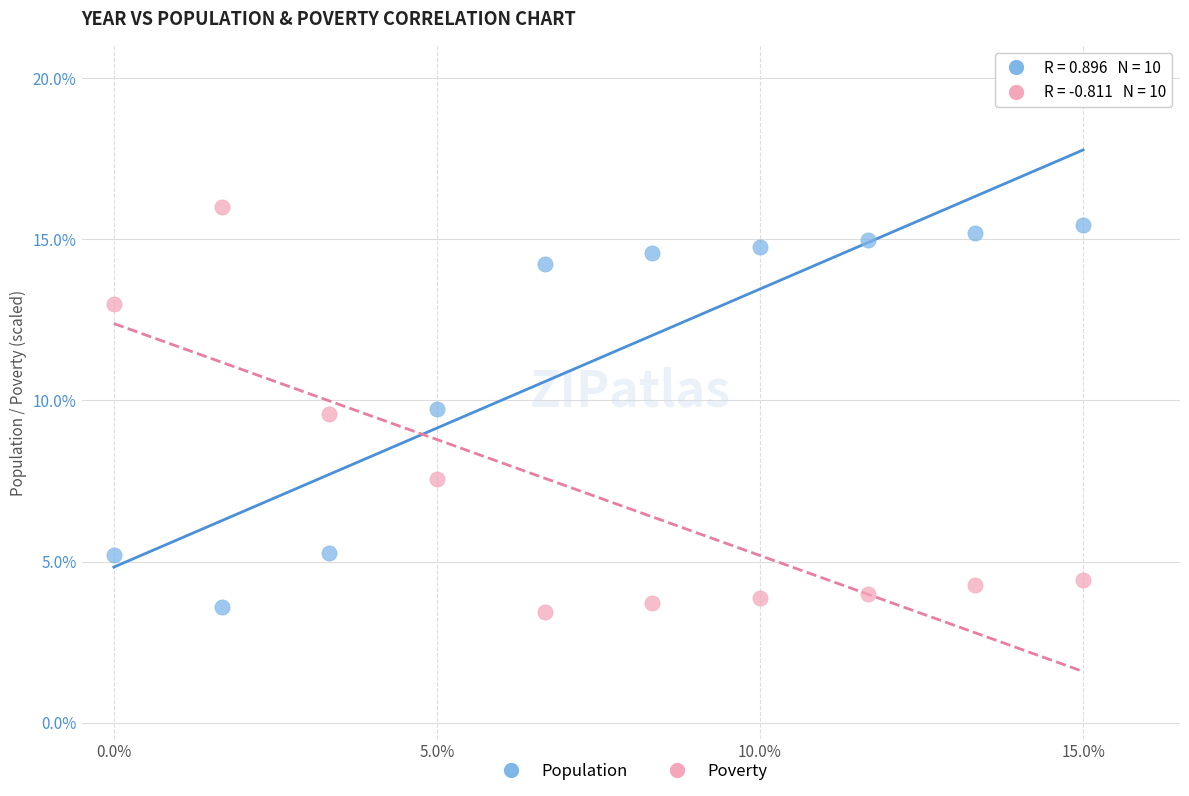

Across all data points, what is the range of Y values (max minus min)?

12.6